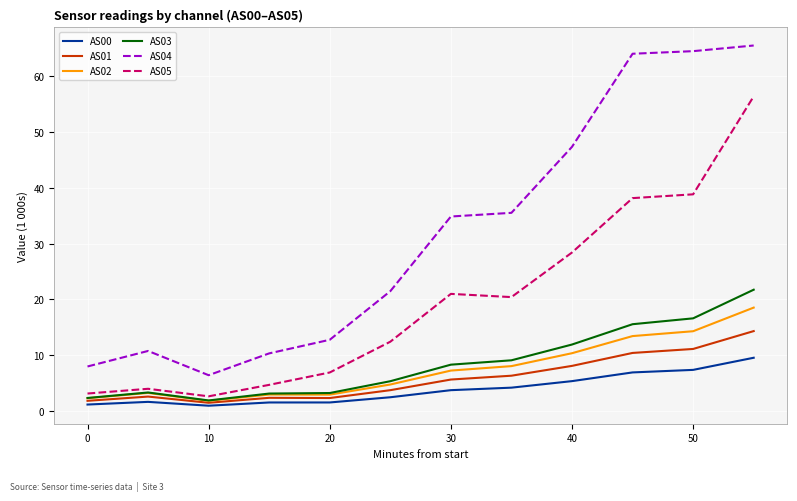

Which series has the largest range (max minus min)?

AS04